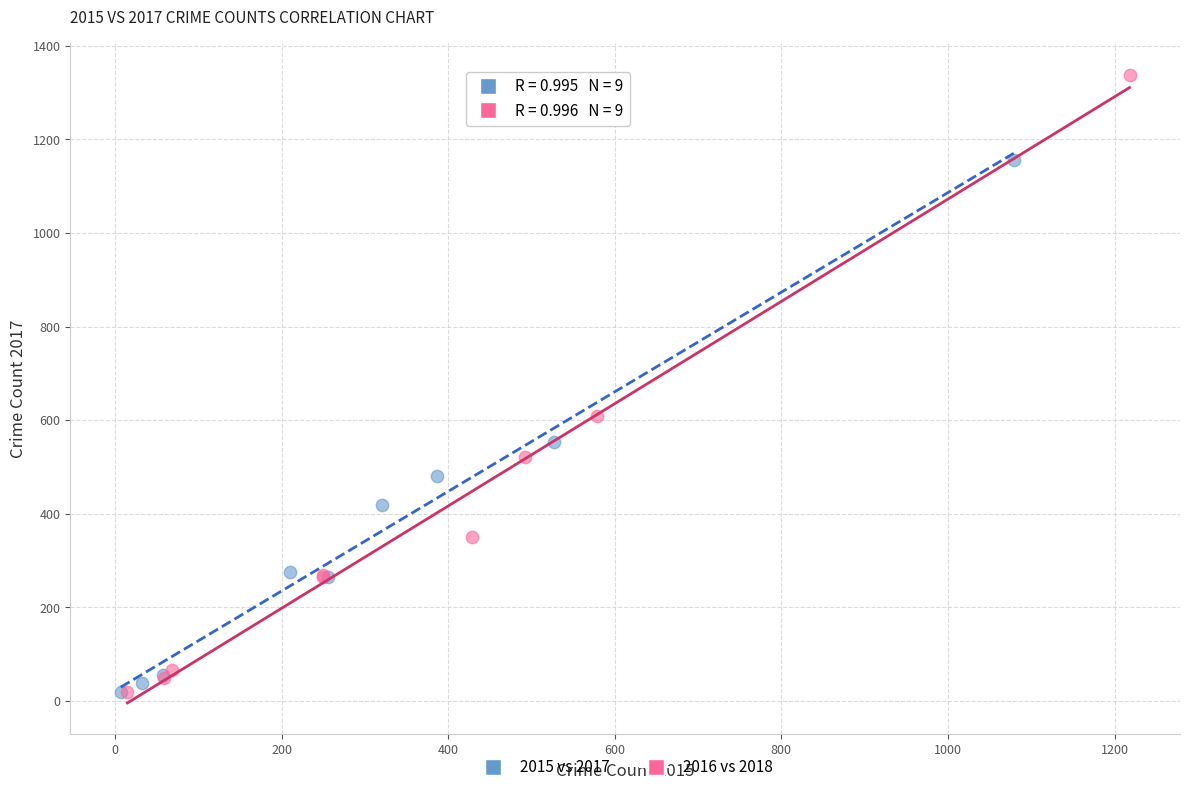

Which series has the largest Y range (max minus min)?

2016 vs 2018